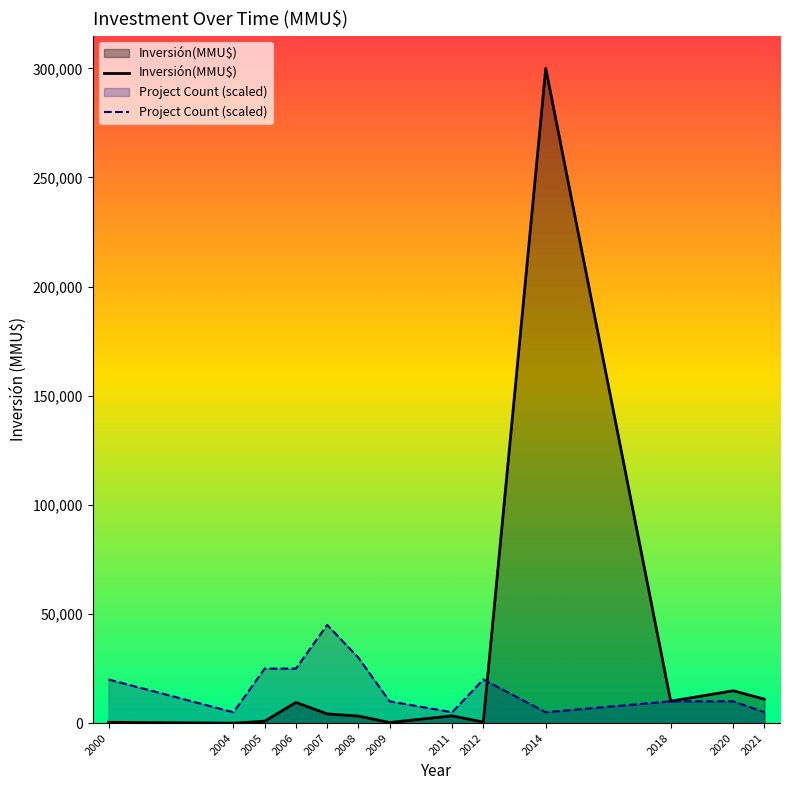

What is the difference between the maximum and second lowest values in the Inversión(MMU$) series?

299703